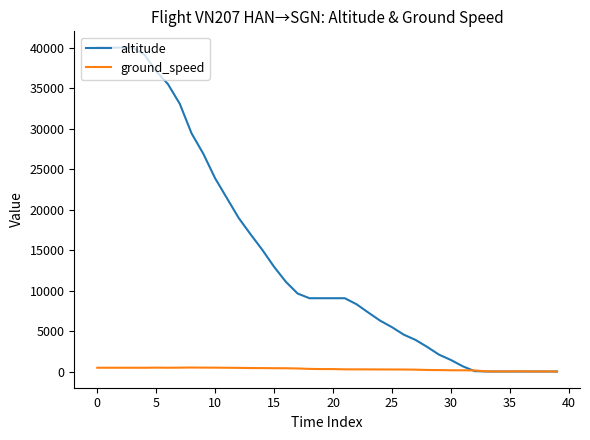

What is the greatest value displayed?

40000